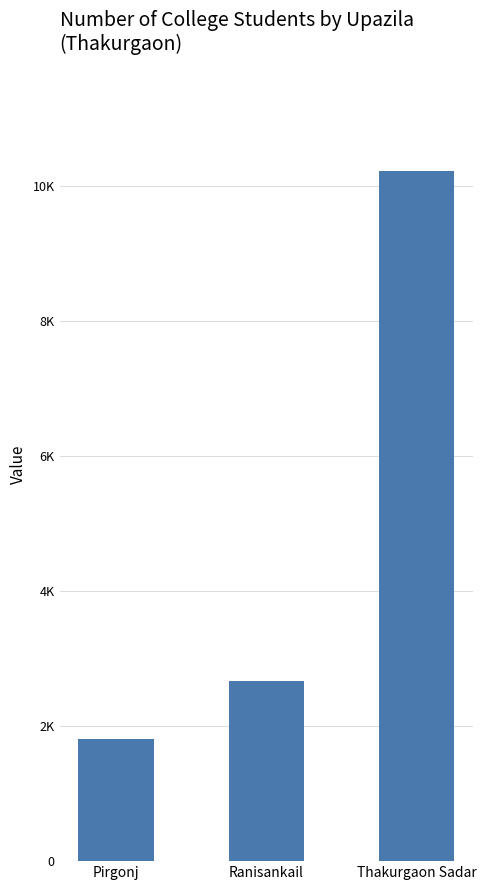

Are the bars horizontal?

No